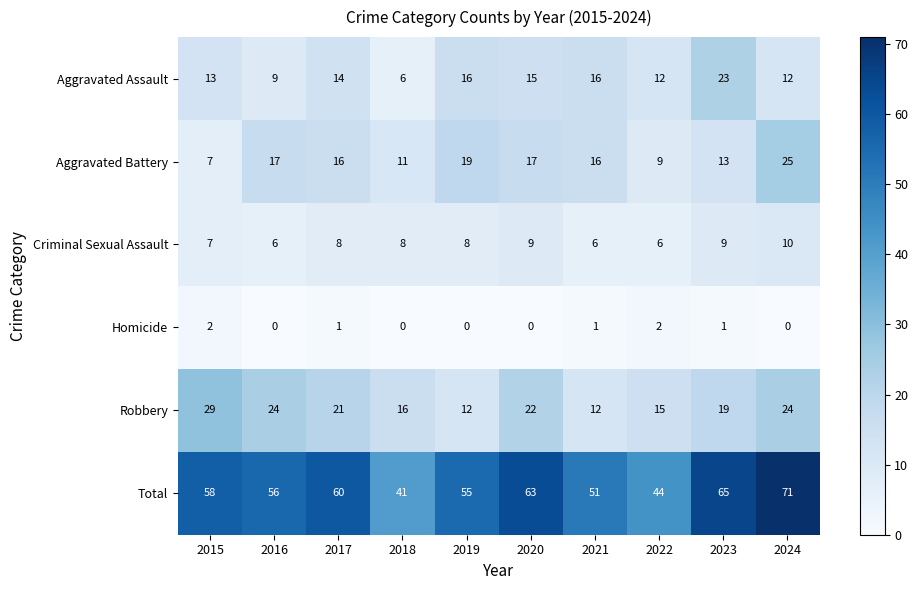

The Aggravated Assault series shows 14 at 2017. True or false?

True